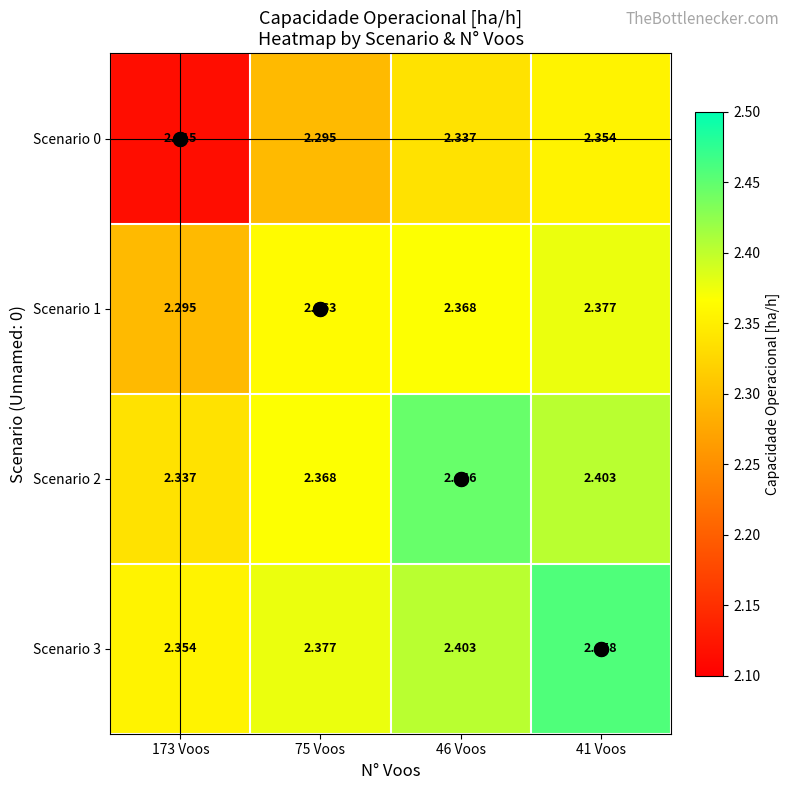

How many data points does each series have?

4